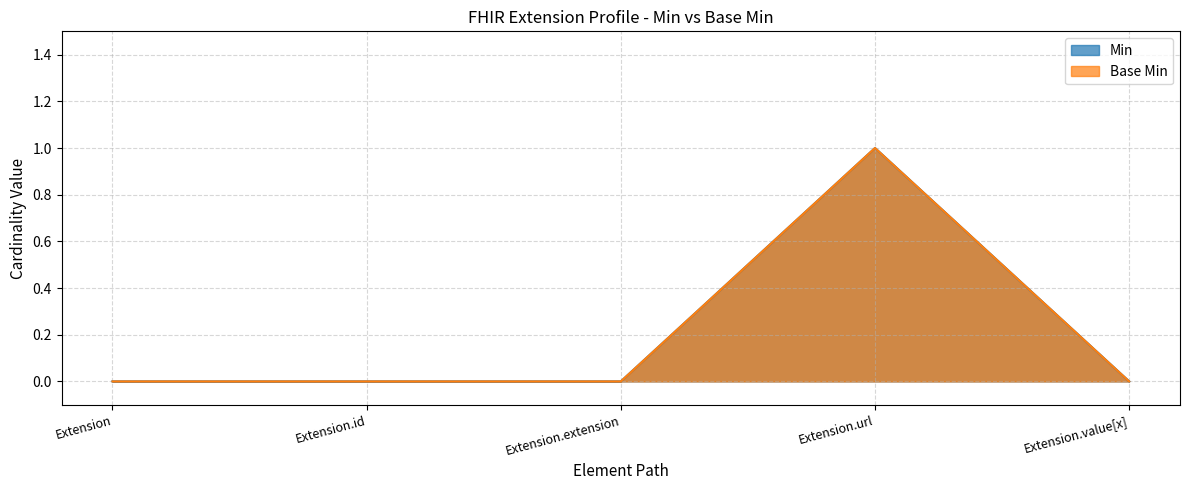

What is the difference between the maximum and minimum values in the Base Min series?

1